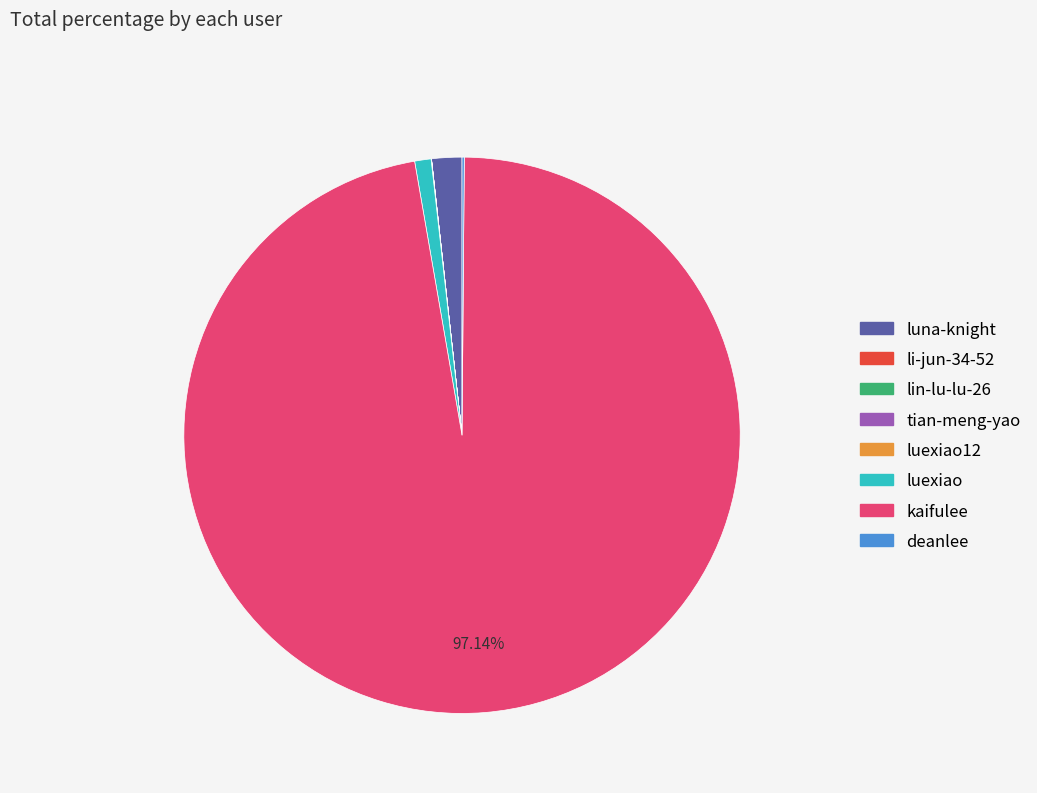

Does any single category account for the majority?

Yes